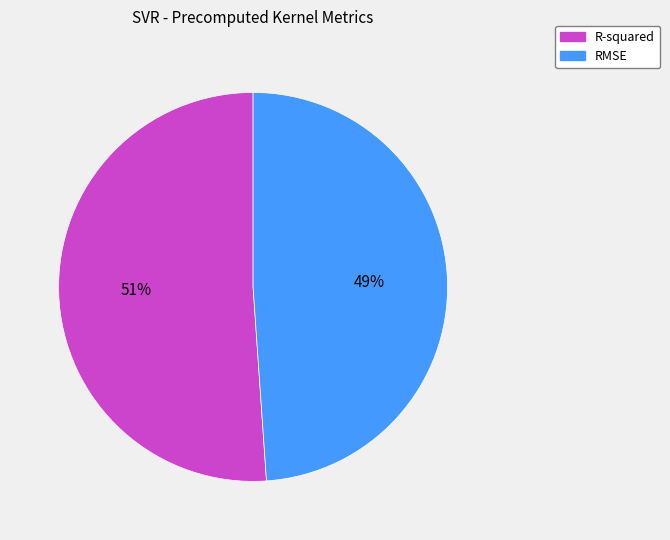

Rank the categories by value from highest to lowest.

R-squared, RMSE